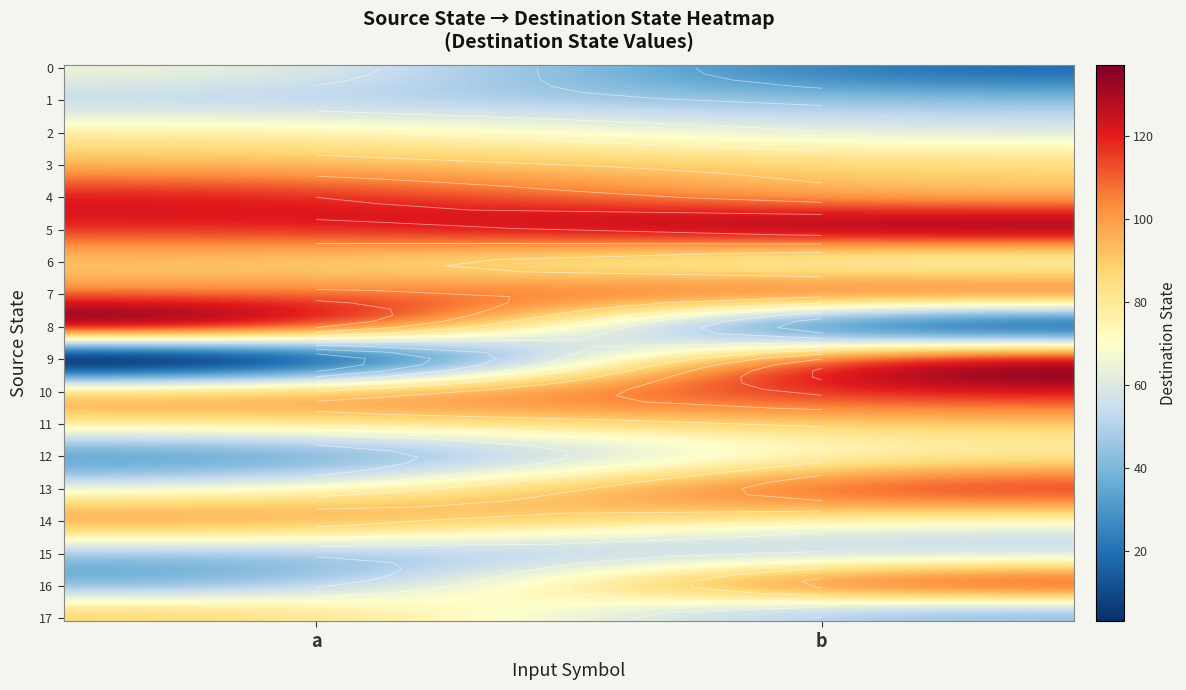

What is the approximate value of 6 at a, to the nearest 5?

95